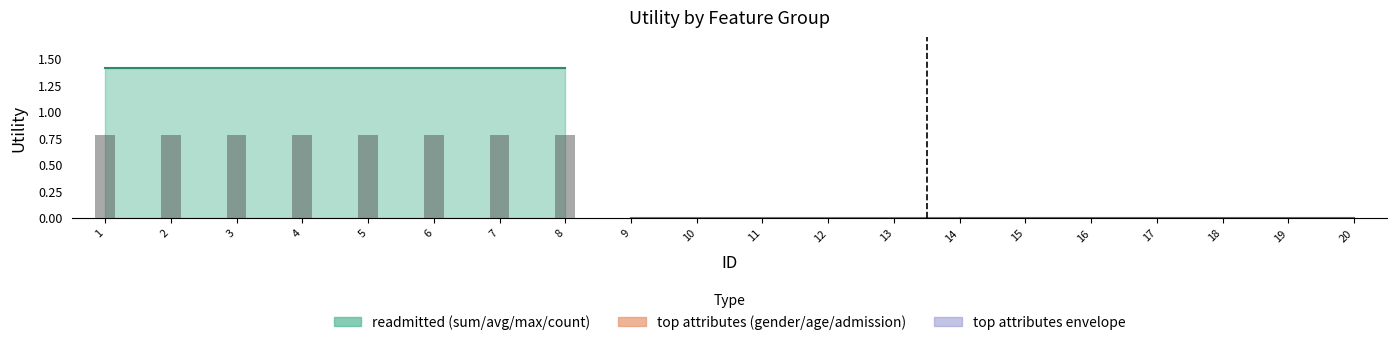

Which label corresponds to the smallest value in the chart?

9